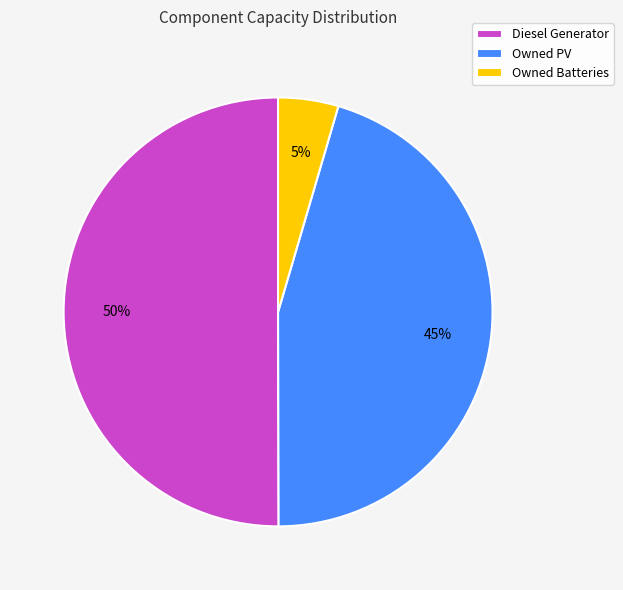

Which has a higher value, Diesel Generator or Owned PV?

Diesel Generator